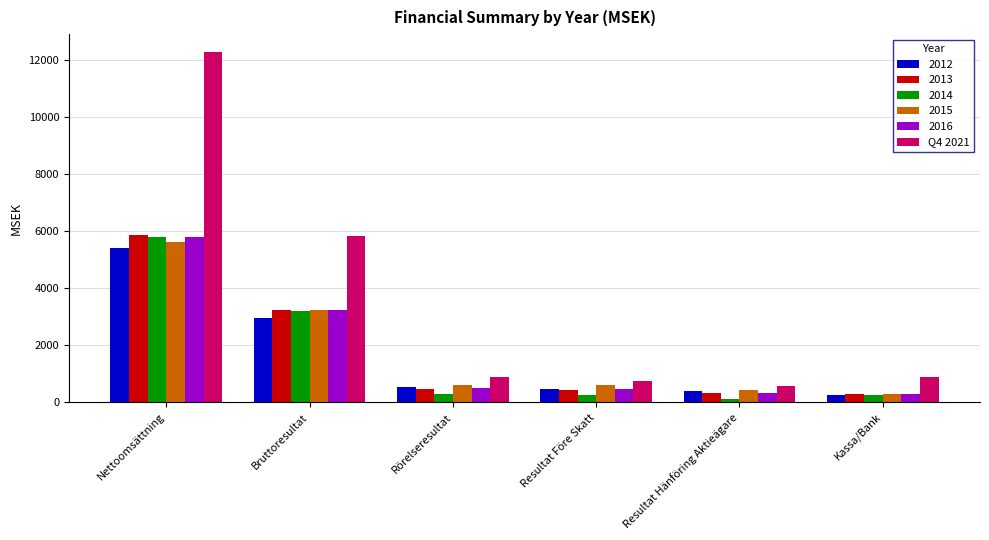

The value of 2015 at Bruttoresultat is 963. True or false?

False